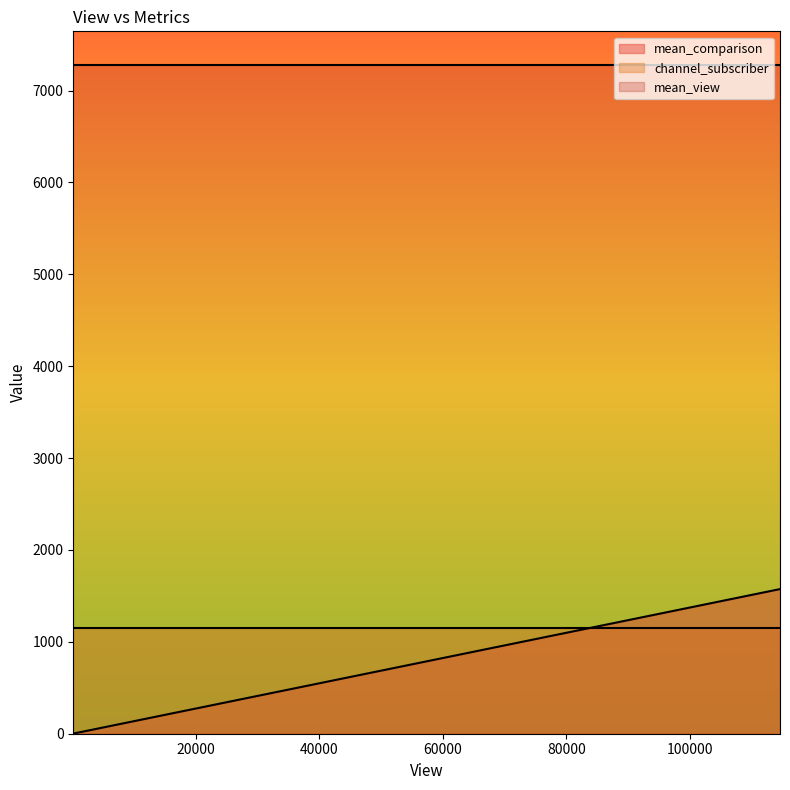

Which series has the largest range (max minus min)?

mean_comparison